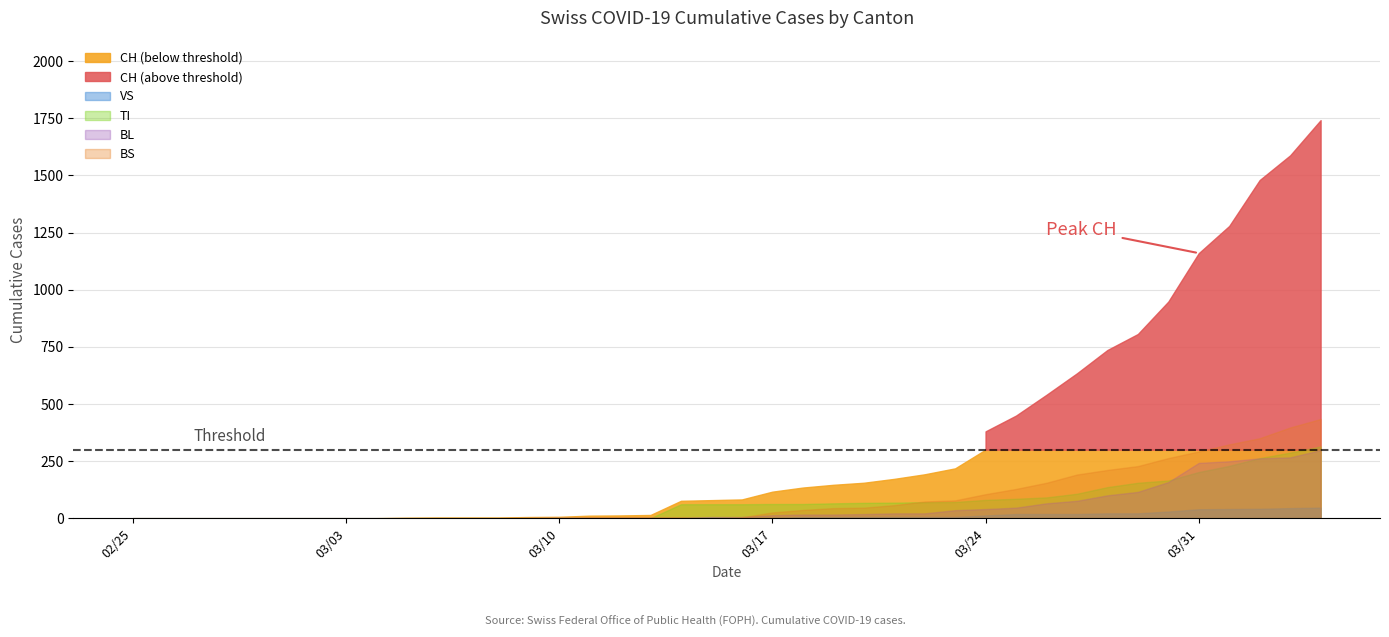

How many lines are shown in the chart?

6